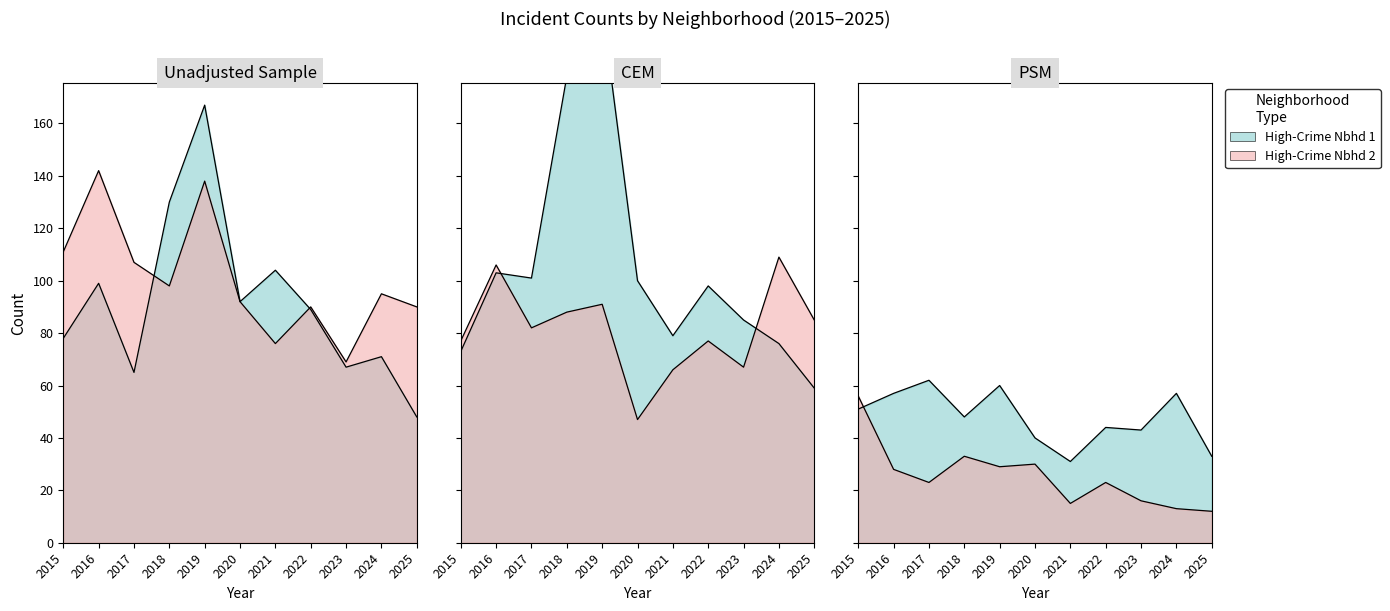

Does the chart display data point markers on the line(s)?

No